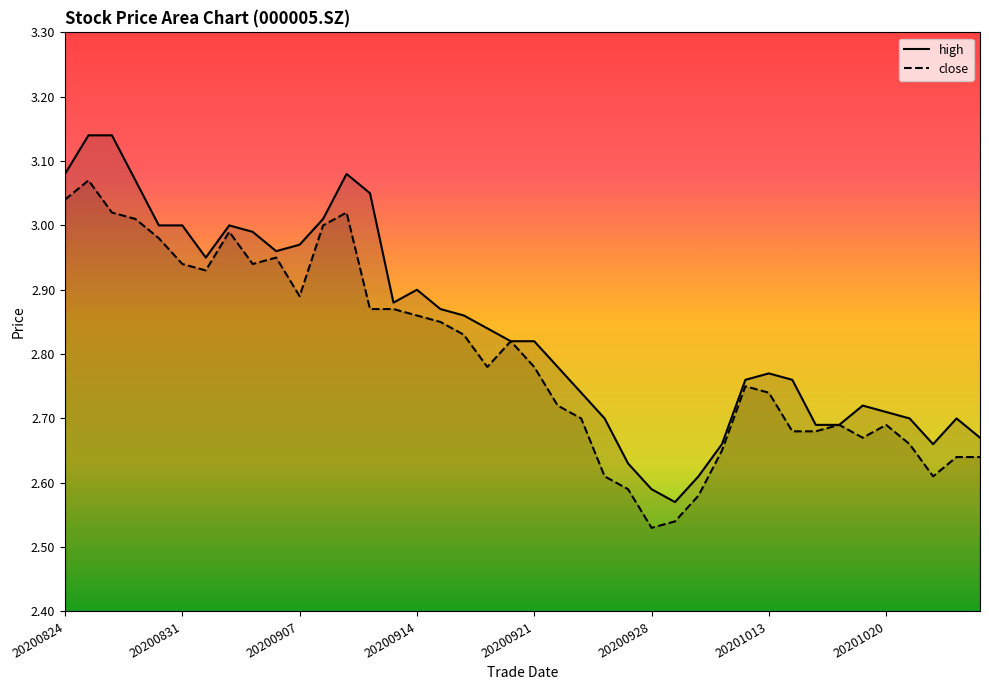

True or false: high has a value of 1.1 at 20201009.

False